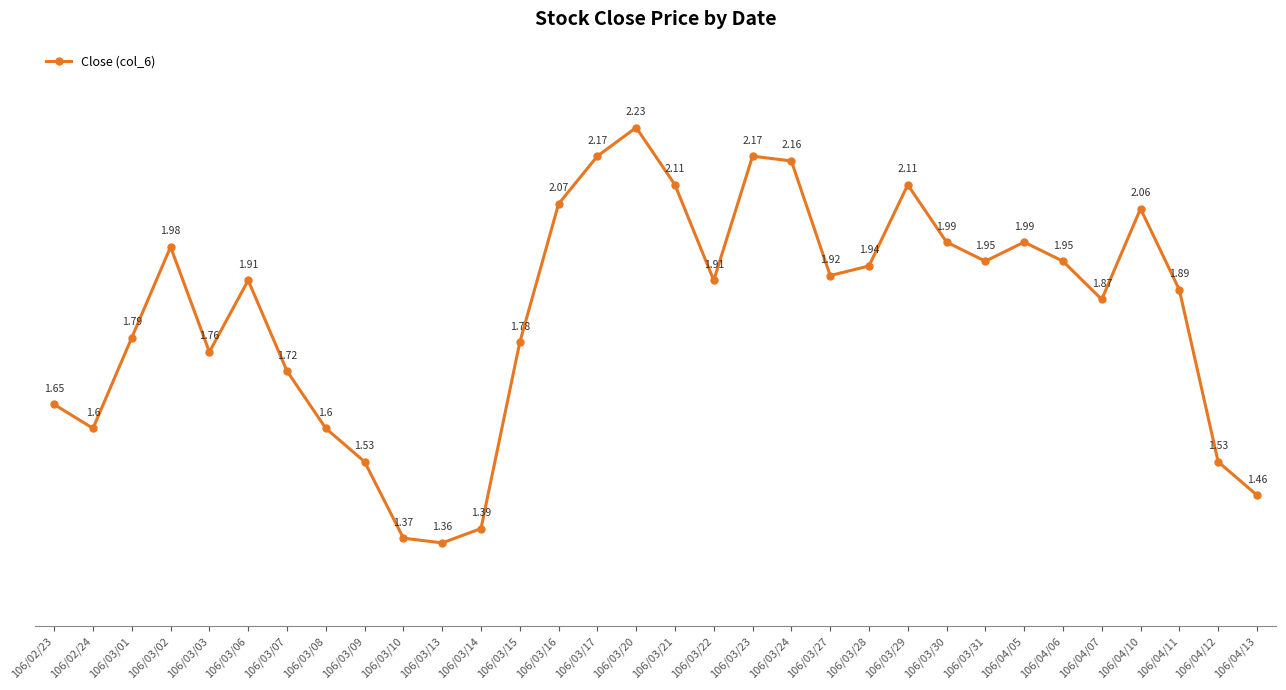

Between 106/03/24 and 106/03/30, which is larger?

106/03/24